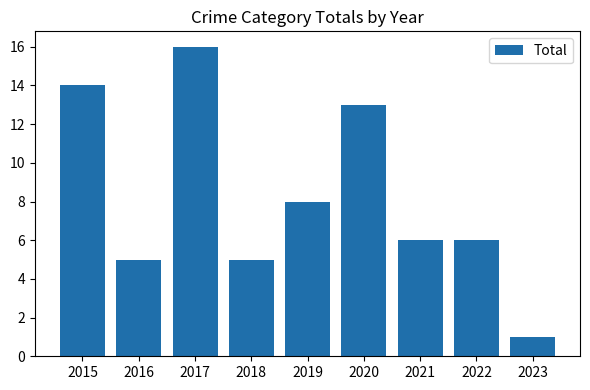

Where does the data first go above 6?

2015